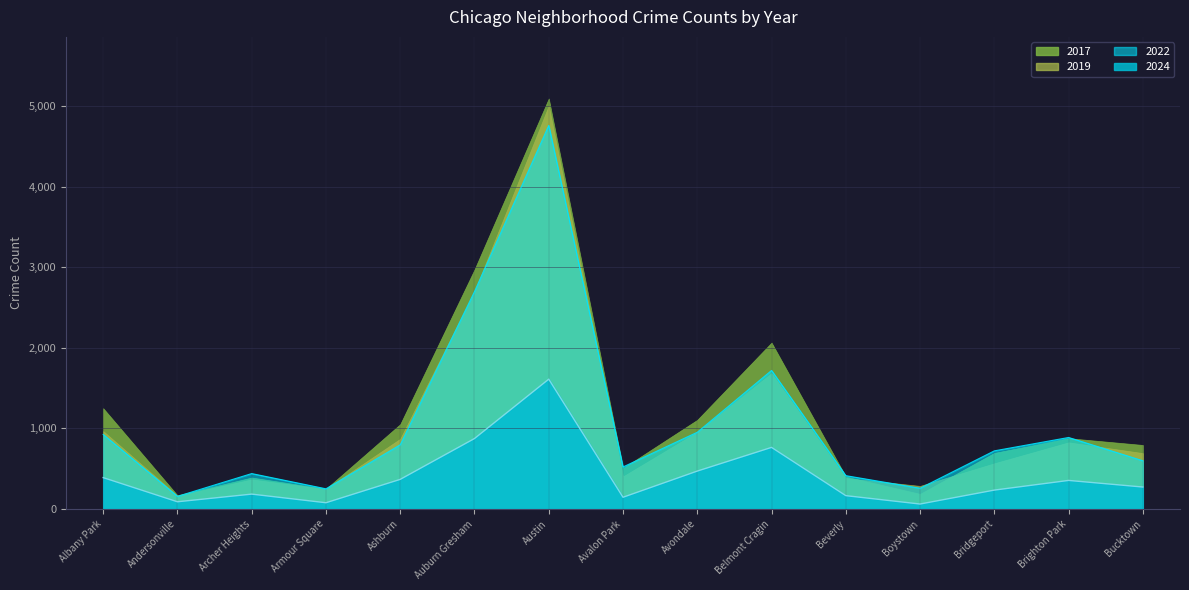

Does the chart have visible grid lines?

Yes